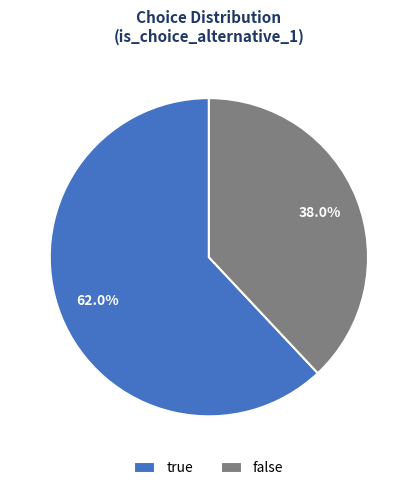

Is there a majority slice in this chart?

Yes